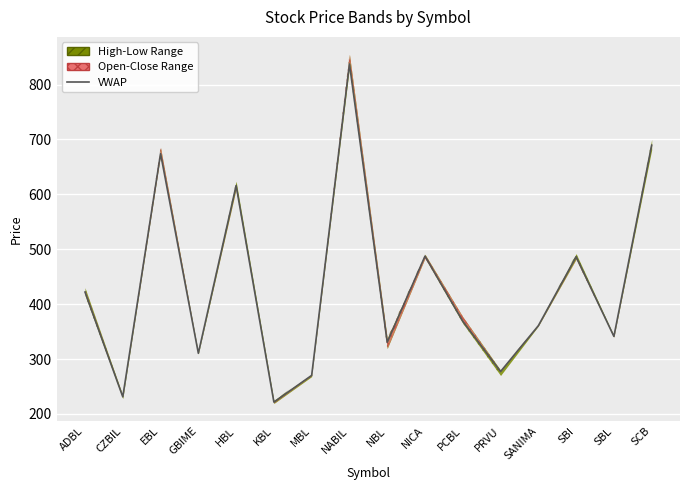

True or false: the data shows 270.3 at MBL.

True